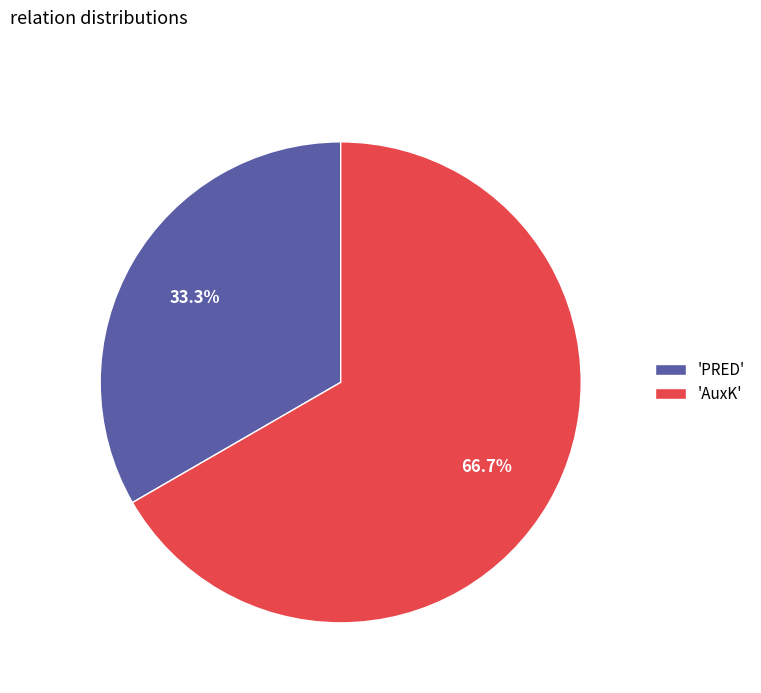

Is there any slice that represents more than half of the pie?

Yes